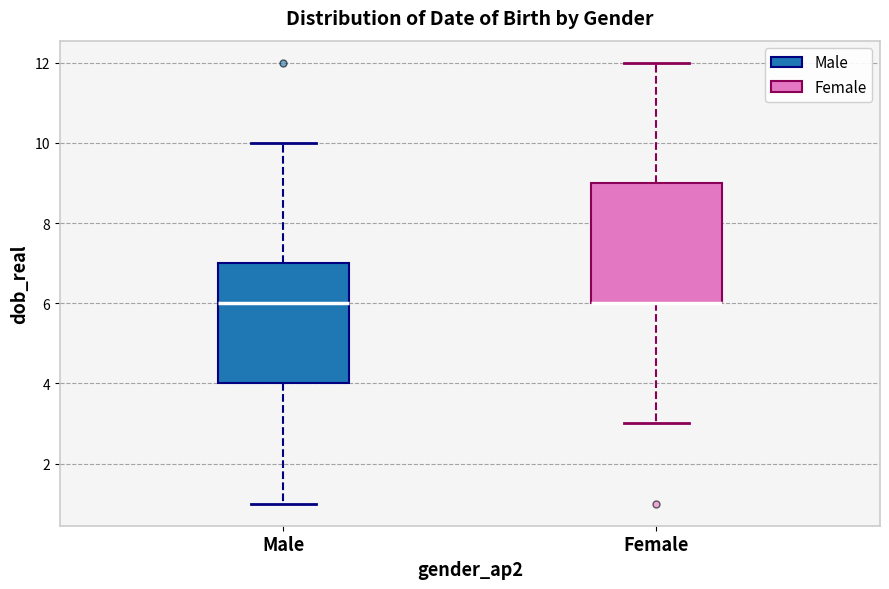

Reading left to right, transcribe this box plot: for each box, give where its median line is, the range the box spans, and where its two whiskers end, as read against the y-axis. The values are not printed on the chart, so give them approximately, as read against the axis.

Male: median 6, box 4 to 7, whiskers 1 to 10
Female: median 6 (drawn on the box's lower edge), box 6 to 9, whiskers 3 to 12